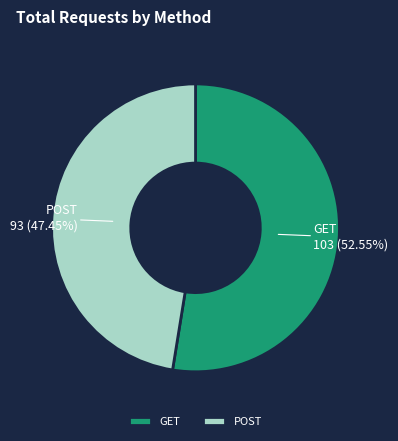

To the nearest percent, what percentage of the pie is GET?

53%